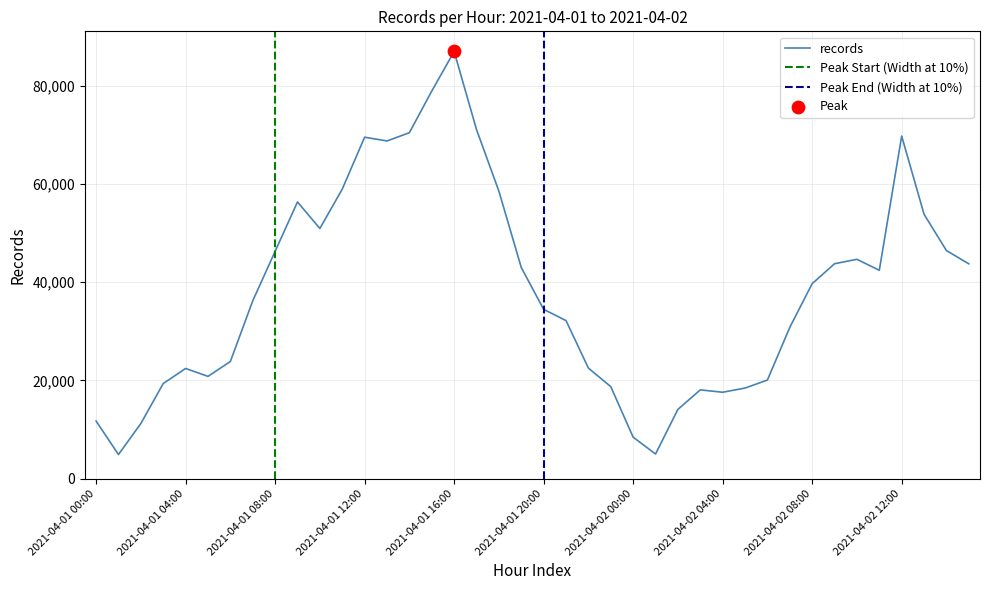

Approximately how many times larger is the value at 2021-04-02 07:00 compared to 2021-04-01 22:00?

1.4